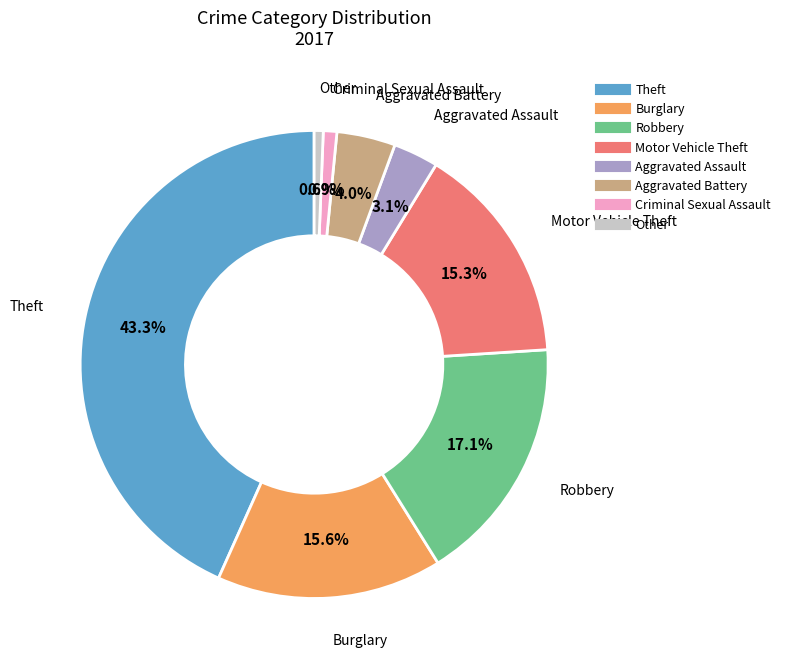

Which slice is the largest?

Theft